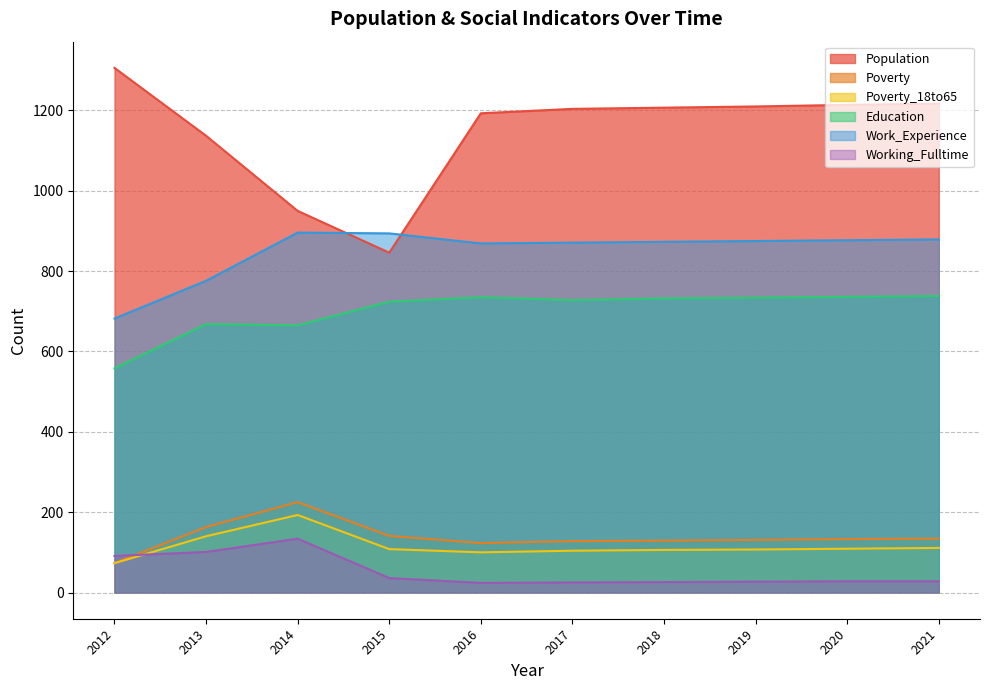

What is the minimum value shown in the chart?

24